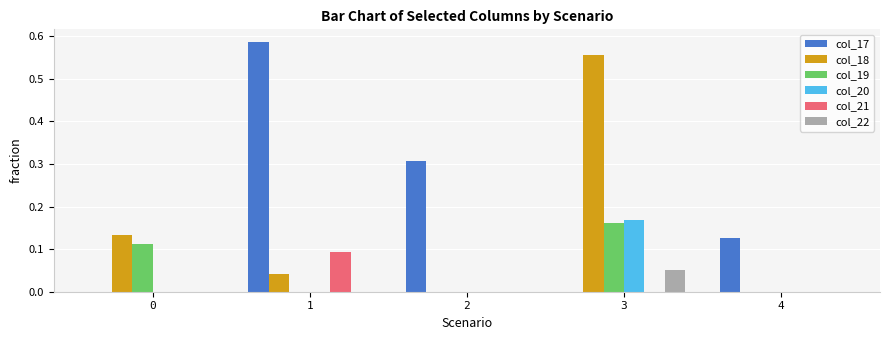

What is the sum of all col_19 values?

0.3